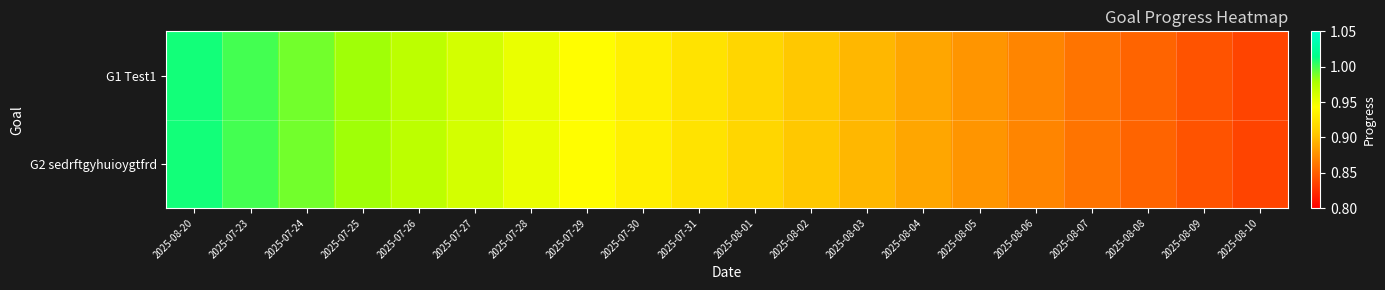

At which category is the sum across all series the highest?

2025-08-20